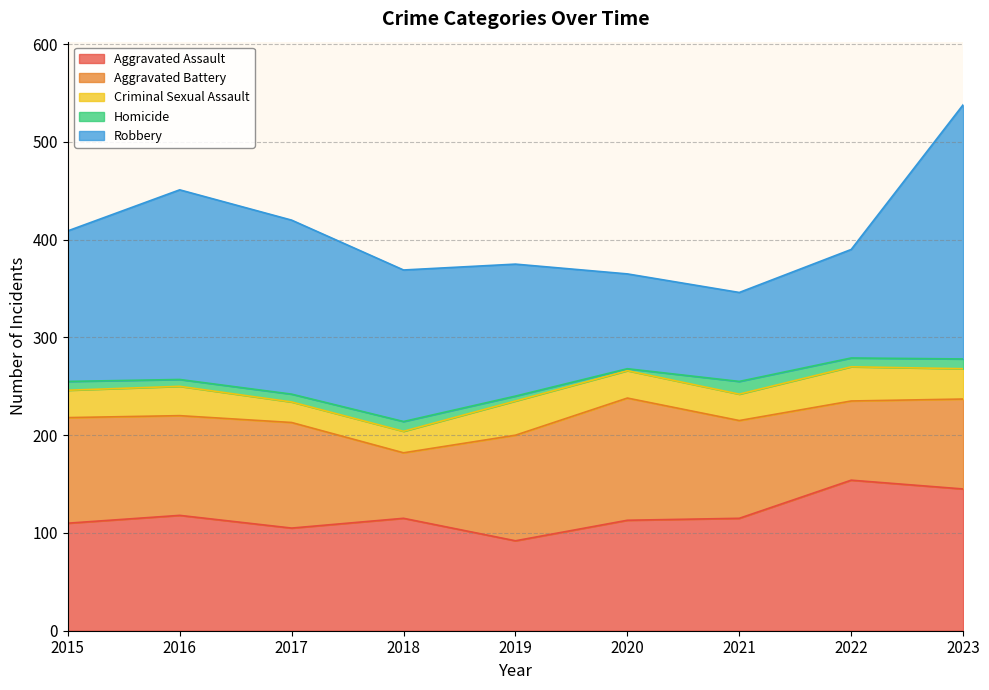

At 2022, list the series in order from largest to smallest.

Aggravated Assault, Robbery, Aggravated Battery, Criminal Sexual Assault, Homicide